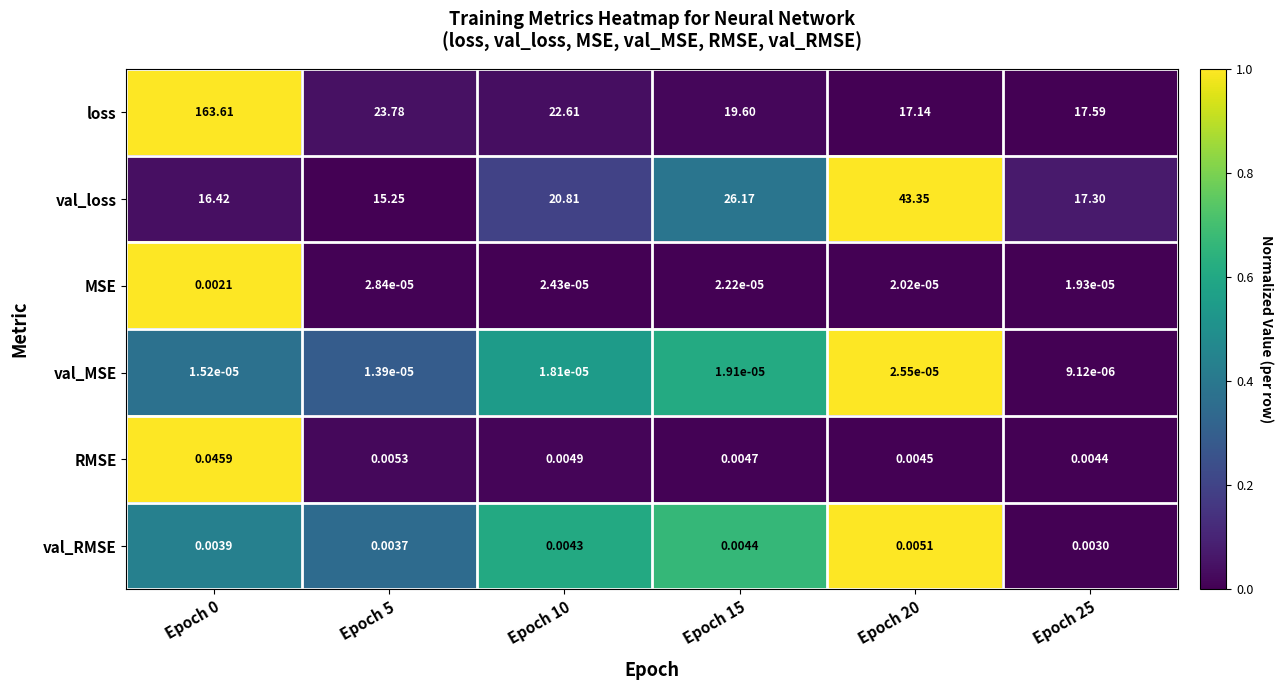

Which series has the largest total across all categories?

loss